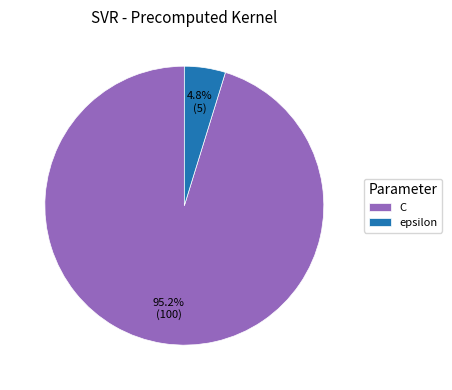

What percentage is the C slice, to the nearest percent?

95%